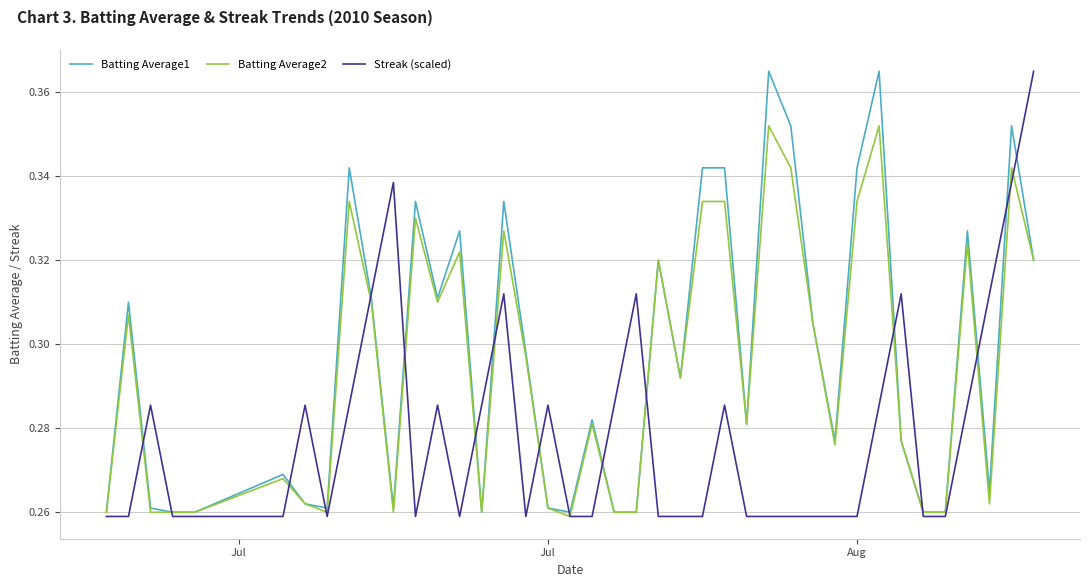

Rank the series by their average value, from highest to lowest.

Batting Average1, Batting Average2, Streak (scaled)